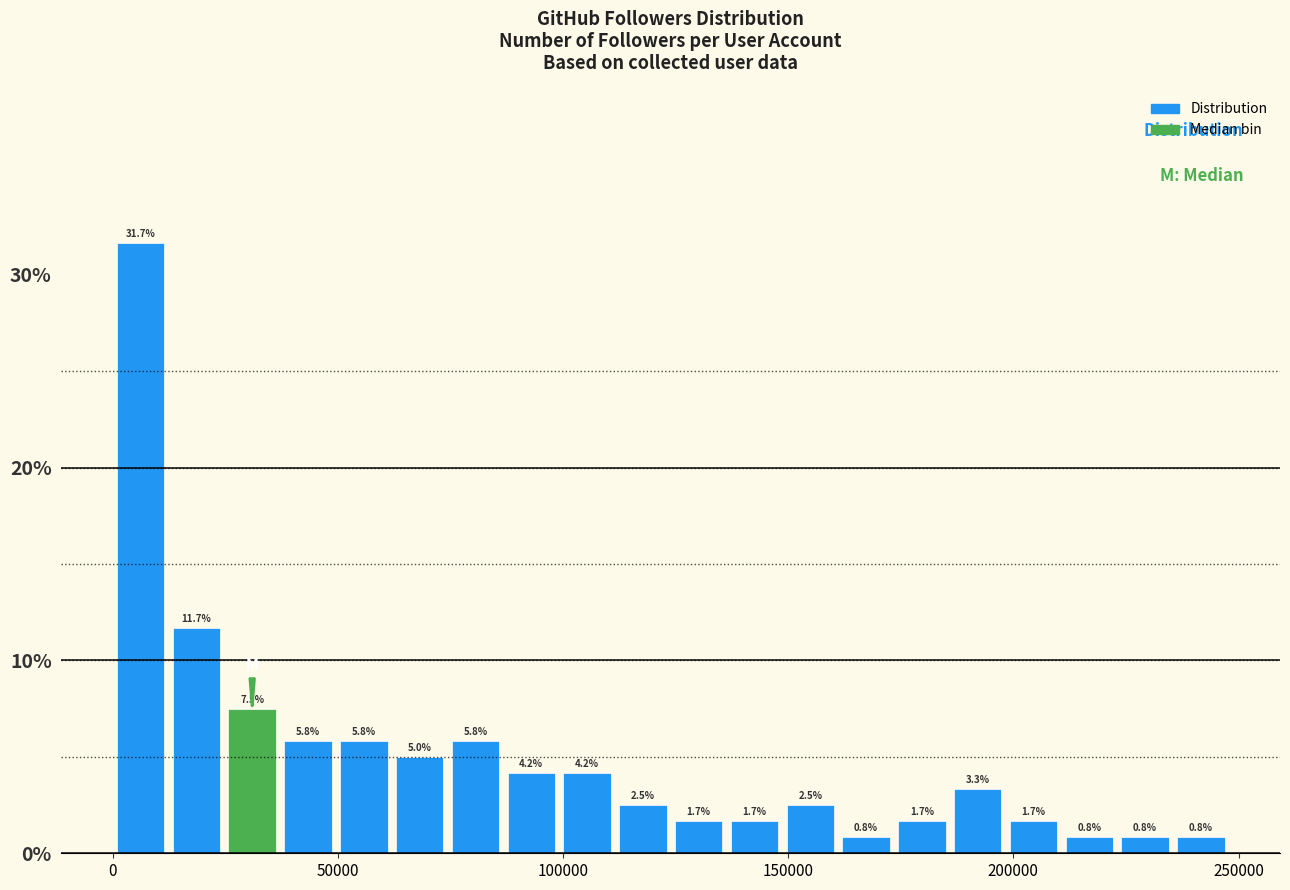

Around what value on the x-axis is the tallest bar? Give the approximate position of its centre, as read against the axis.

5000